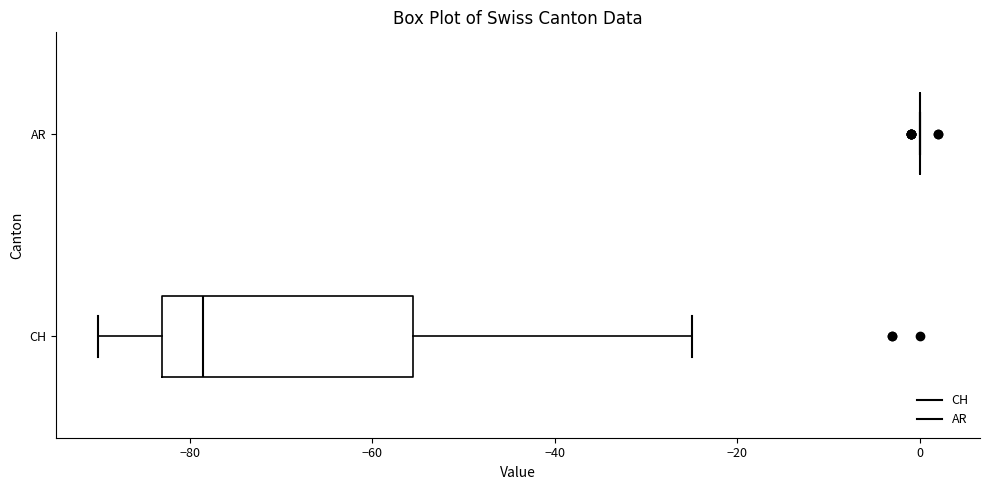

Reading bottom to top, read every box against the x-axis: the position of its median line, the range the box covers, and the ends of its whiskers. The values are not printed on the chart, so give them approximately, as read against the axis.

CH: median -78, box -82 to -56, whiskers -90 to -24
AR: box collapsed to a line at 0, whiskers 0 to 0